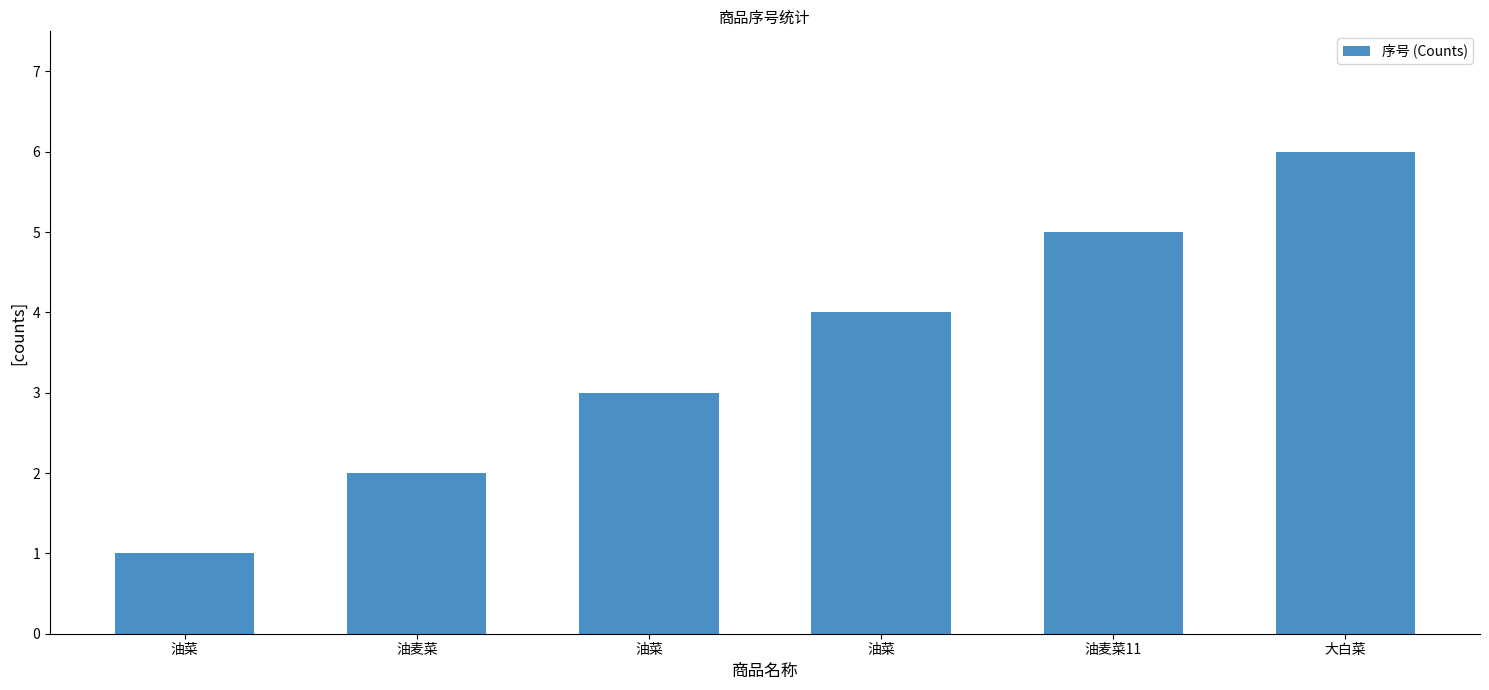

The chart shows a value of 4 at 油菜. True or false?

True